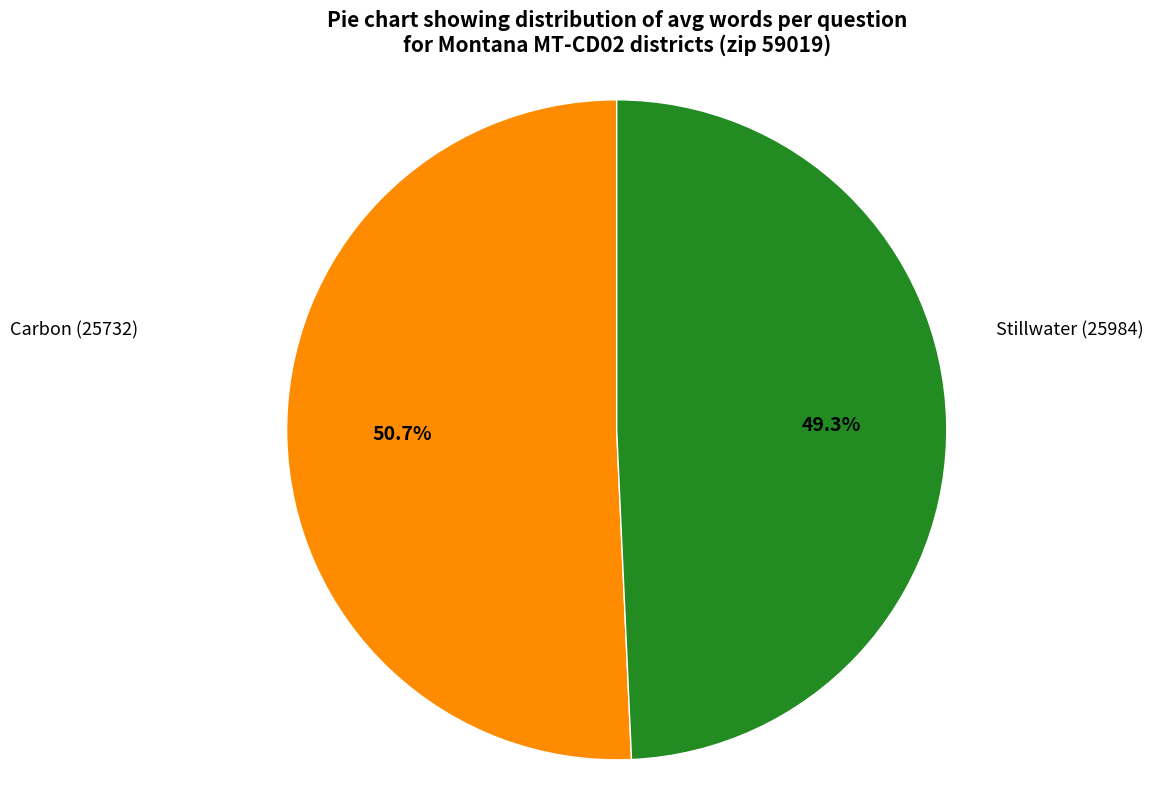

How many slices are in this pie chart?

2